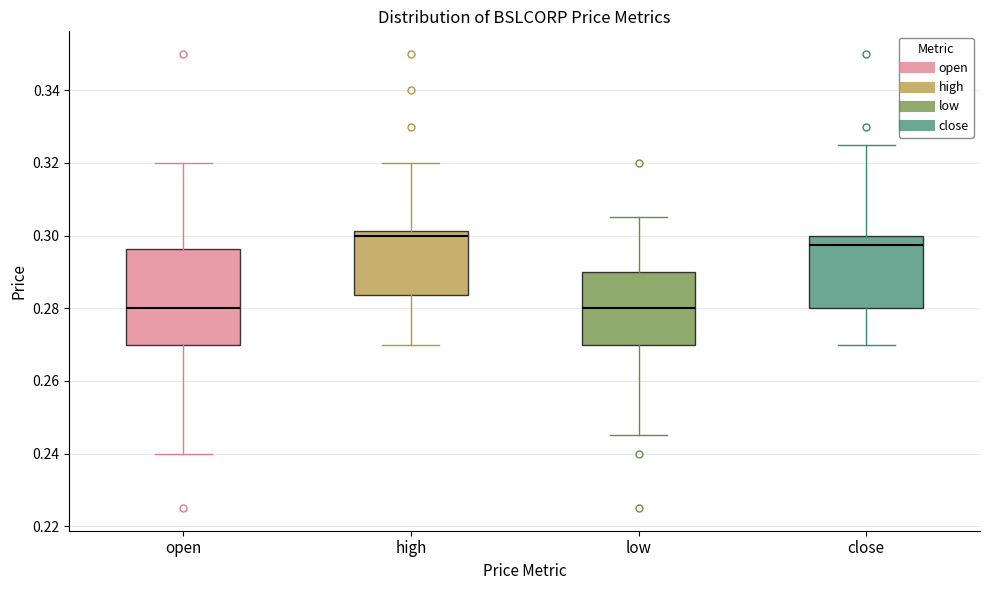

Comparing the boxes themselves (not the whiskers), which one is the tallest?

open